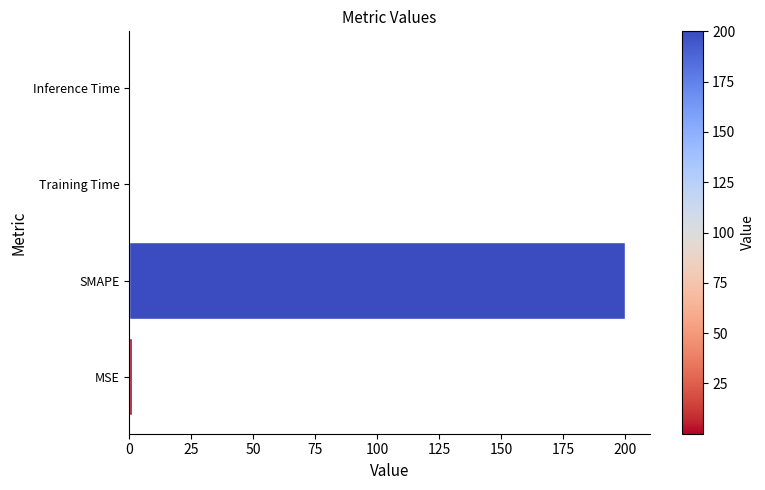

What is the sum of all values?

201.0